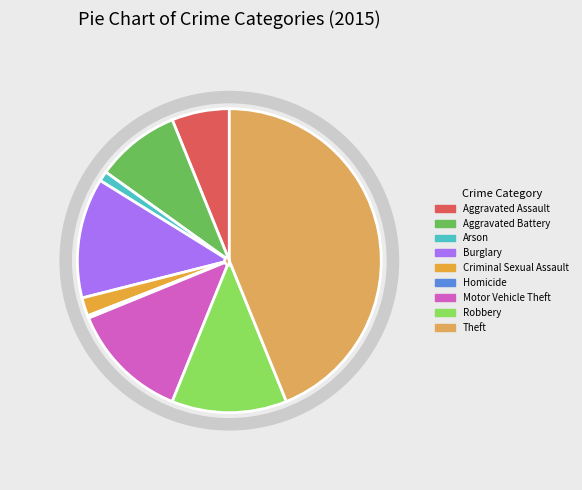

Rank the categories by value from lowest to highest.

Homicide, Arson, Criminal Sexual Assault, Aggravated Assault, Aggravated Battery, Robbery, Motor Vehicle Theft, Burglary, Theft